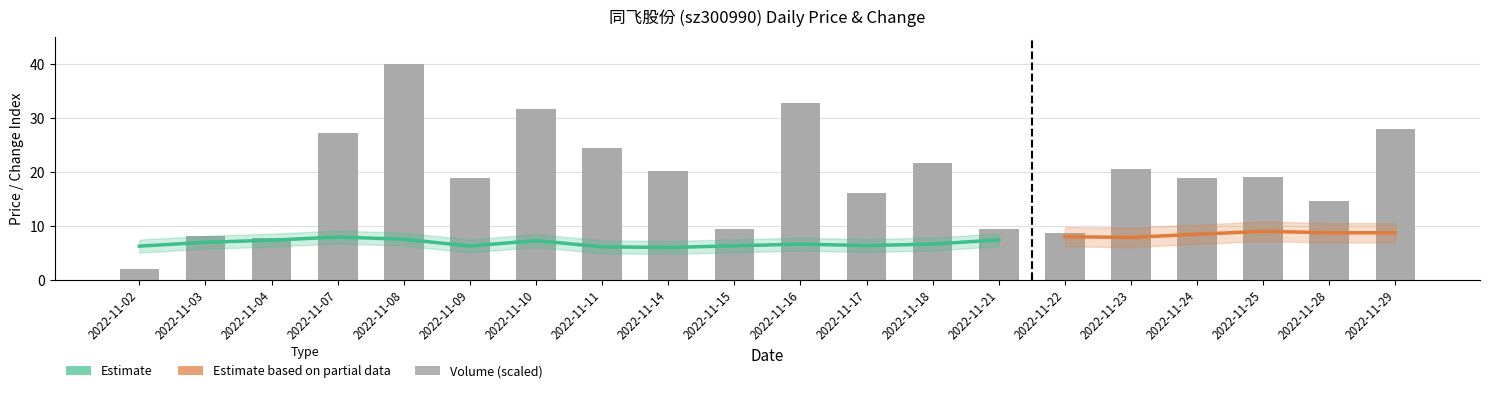

What is the greatest value displayed?

40.0